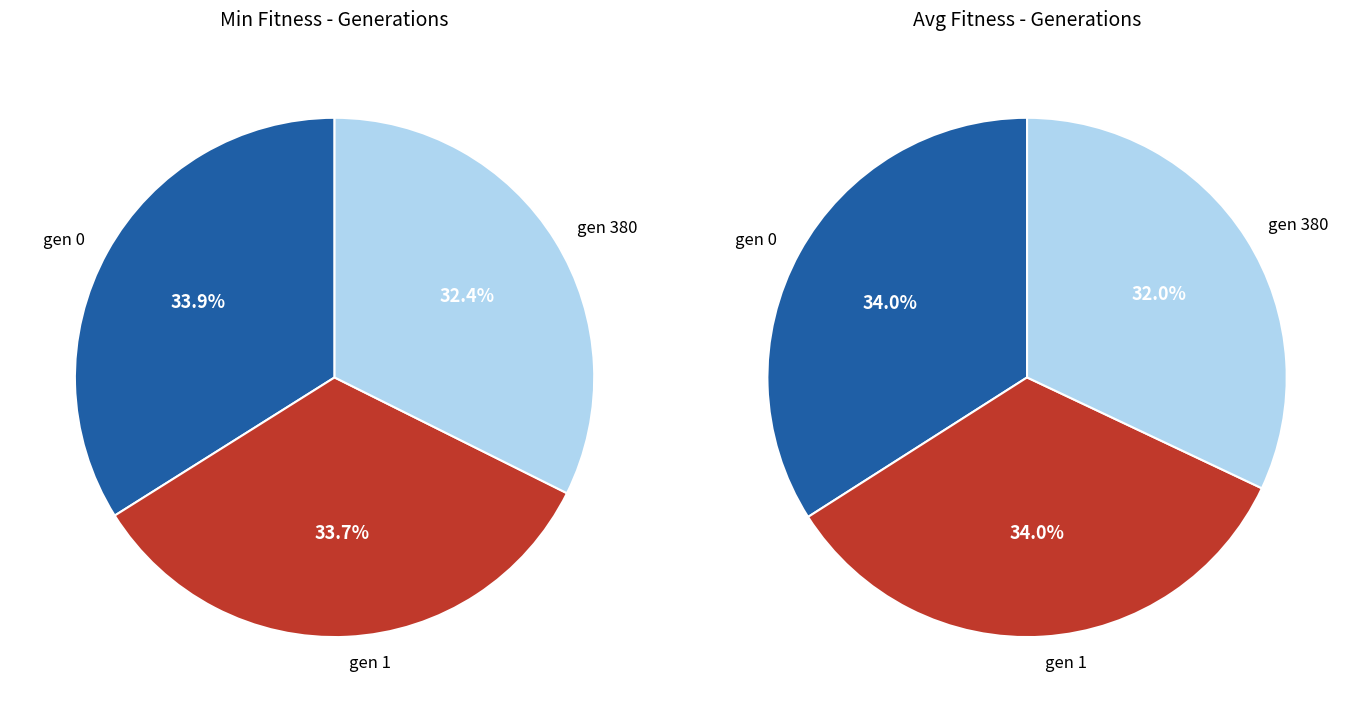

Which slice is the largest?

gen 0